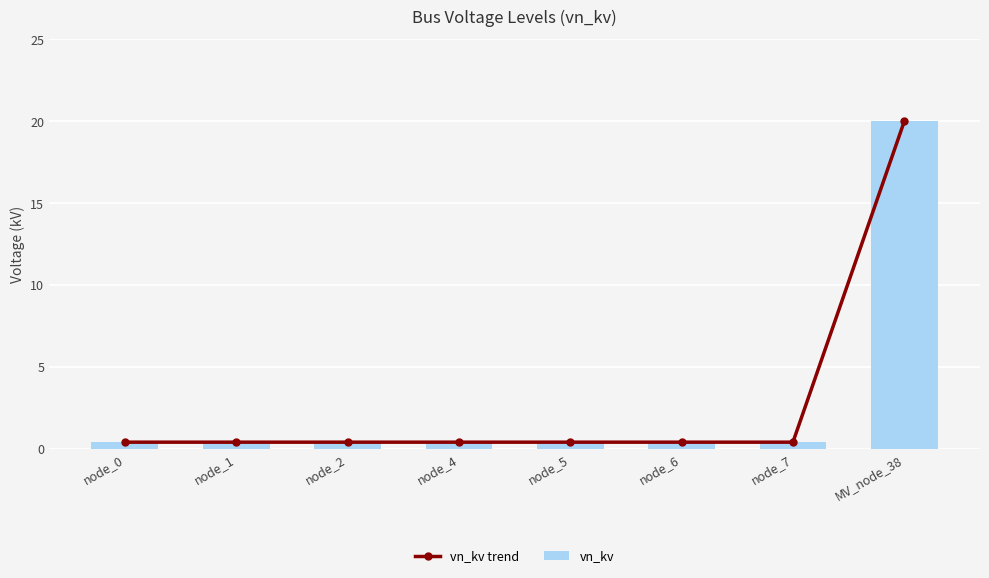

What are all the series names shown in the legend?

vn_kv trend, vn_kv